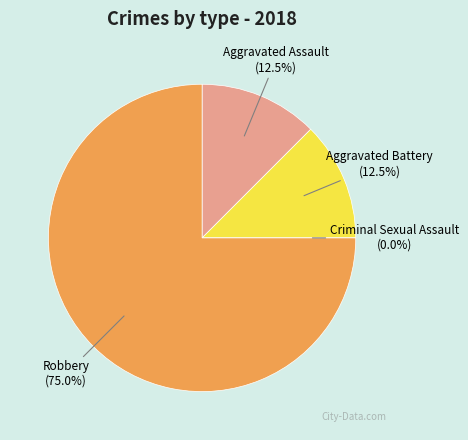

Which category has the biggest portion of the pie?

Robbery